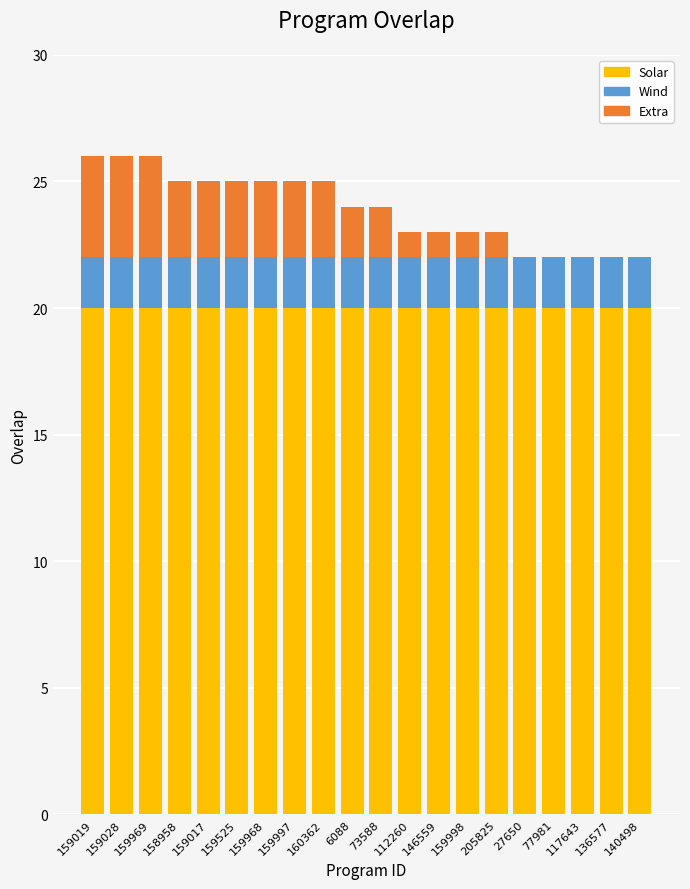

What is the total value across all series at 159997?

25